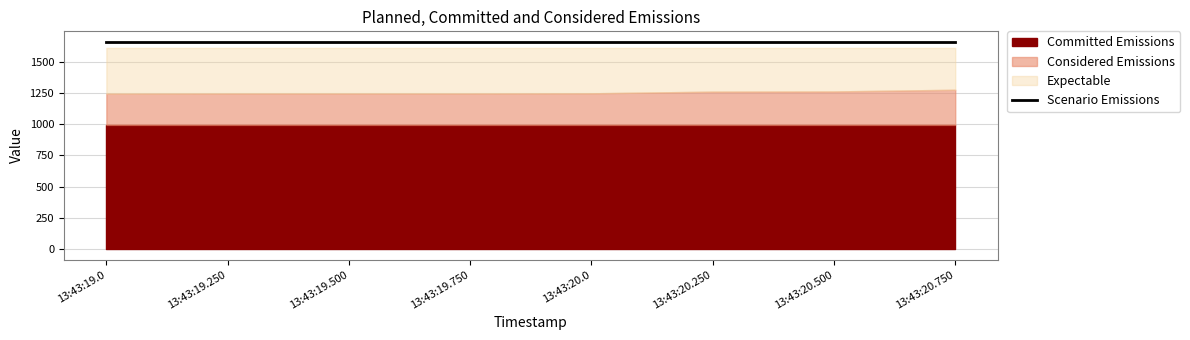

True or false: Scenario Emissions and Committed Emissions cross at least once.

False